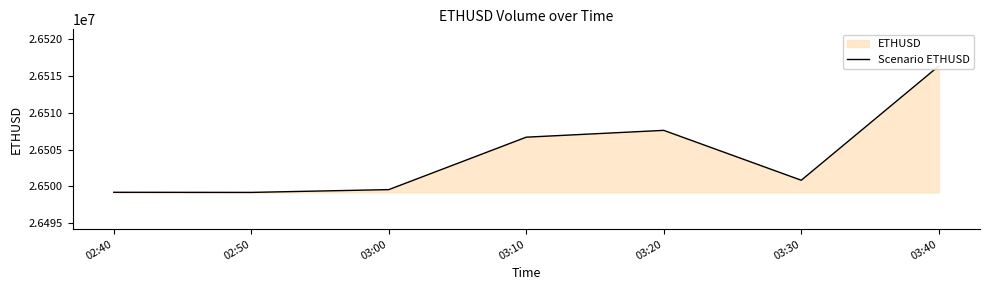

What is the average value?

26504204